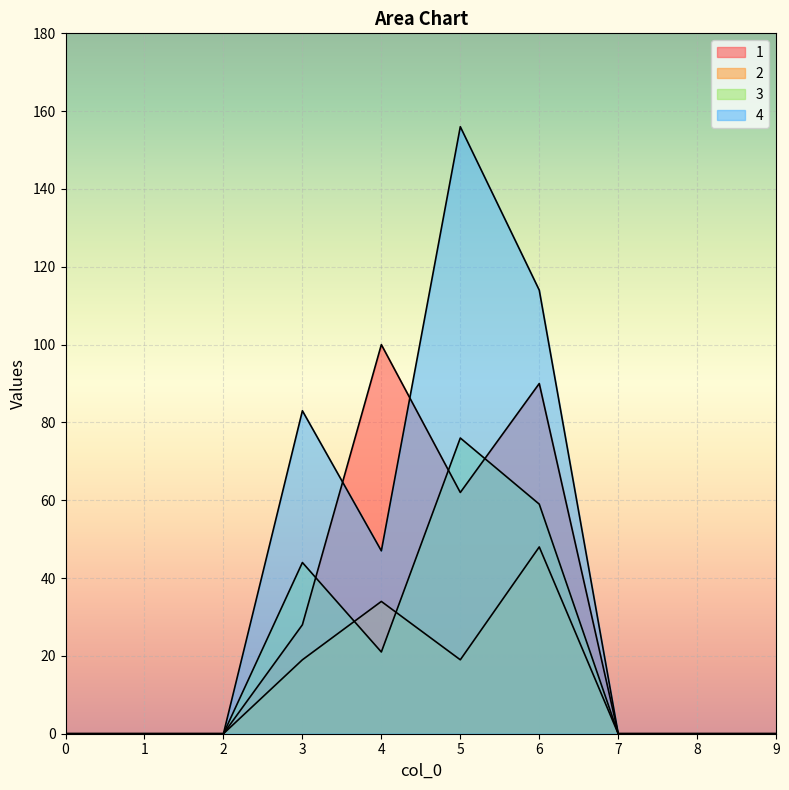

Reading left to right, list all the values displayed in this chart.

1: 0=0	1=0	2=0	3=28	4=100	5=62	6=90	7=0	8=0	9=0
2: 0=0	1=0	2=0	3=19	4=34	5=19	6=48	7=0	8=0	9=0
3: 0=0	1=0	2=0	3=44	4=21	5=76	6=59	7=0	8=0	9=0
4: 0=0	1=0	2=0	3=83	4=47	5=156	6=114	7=0	8=0	9=0